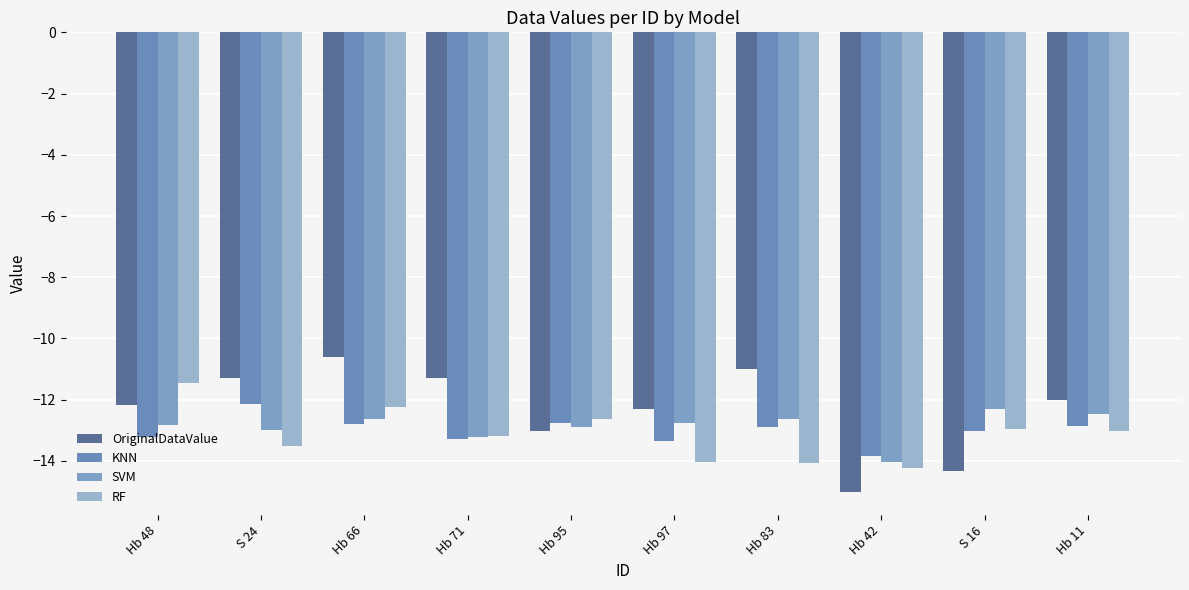

What is the label of the 5th bar from the left?

Hb 95